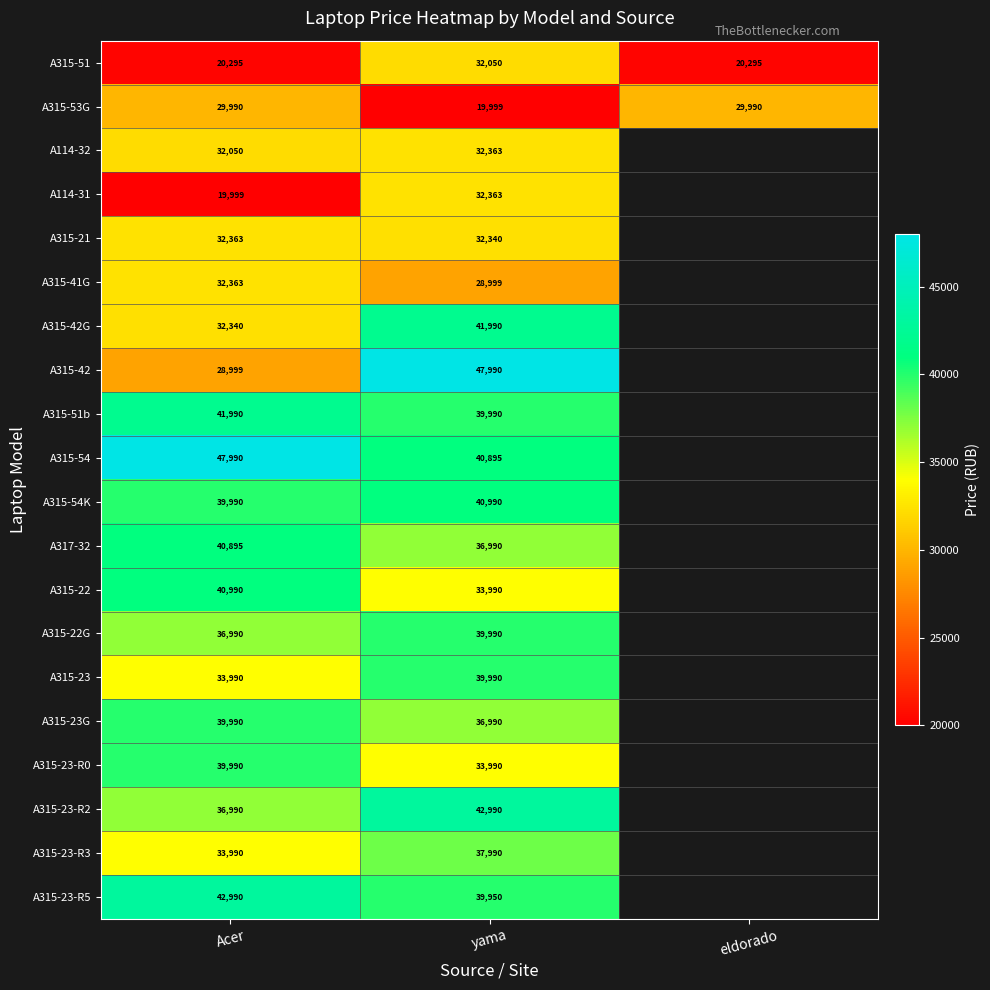

The A315-51 series shows 32050 at yama. True or false?

True